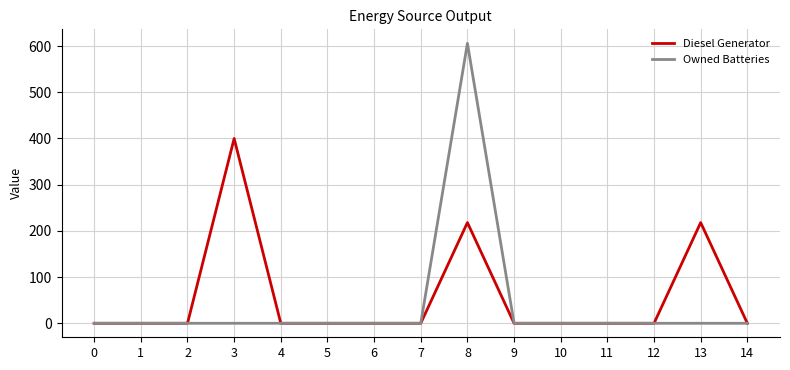

The Diesel Generator series shows 0 at 0. True or false?

True